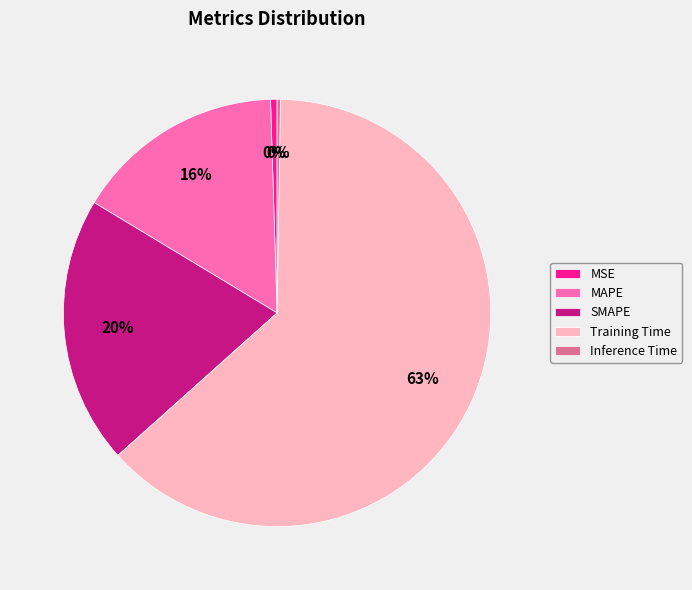

To the nearest percent, what is the difference between the MAPE and SMAPE slice percentages?

4%